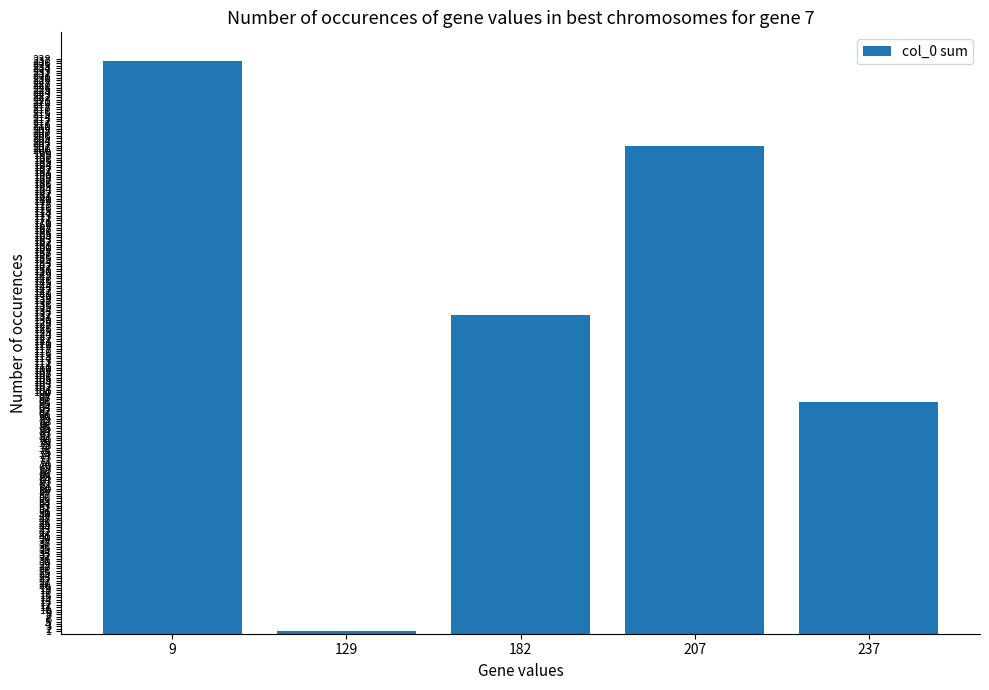

Reading left to right, what are all the values shown in this chart?

237	1	132	202	96